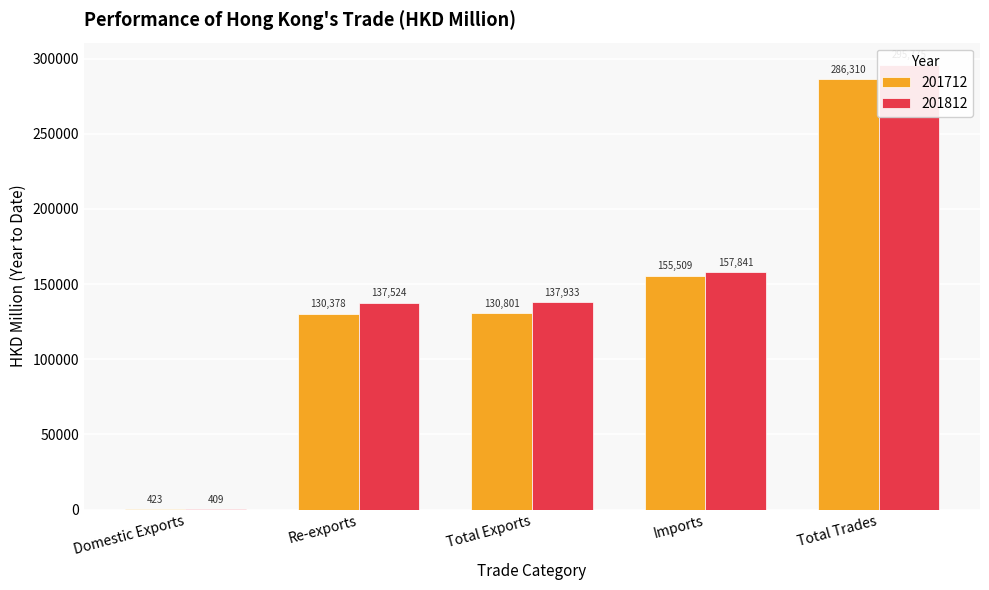

What is the difference between the second highest and second lowest values in the 201812 series?

20317.2